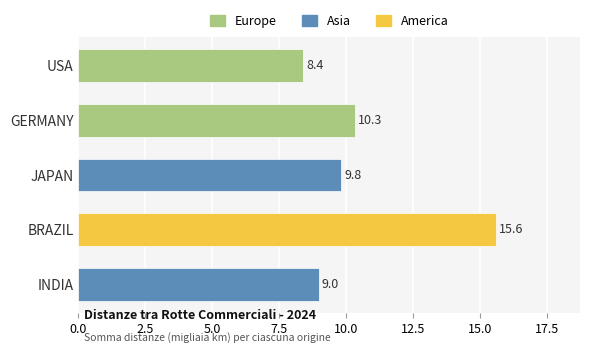

The chart shows a value of 3.5 at GERMANY. True or false?

False